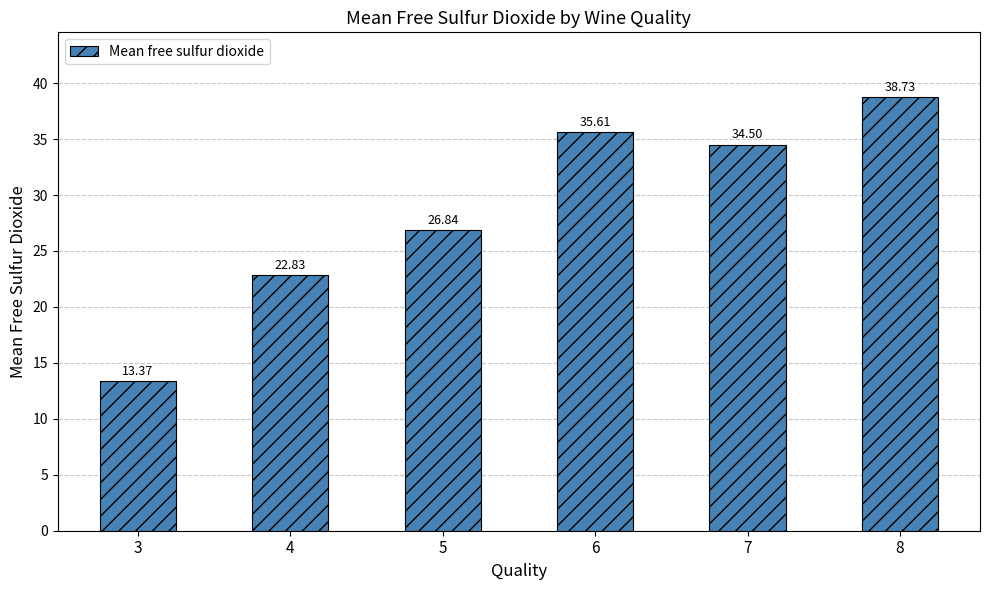

Count the number of categories in the chart.

6